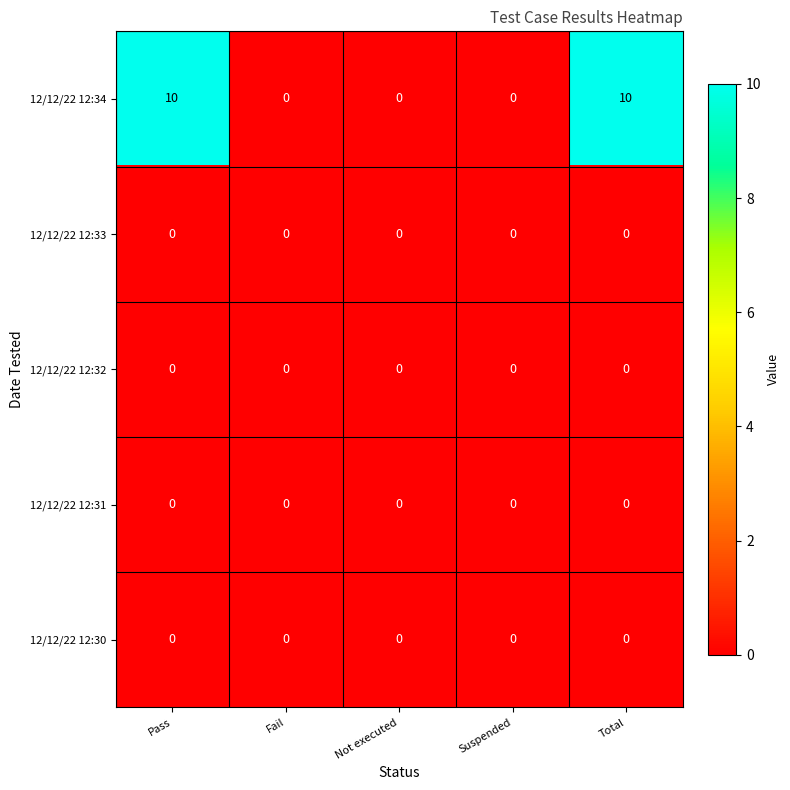

Which series has the widest spread of values?

12/12/22 12:34